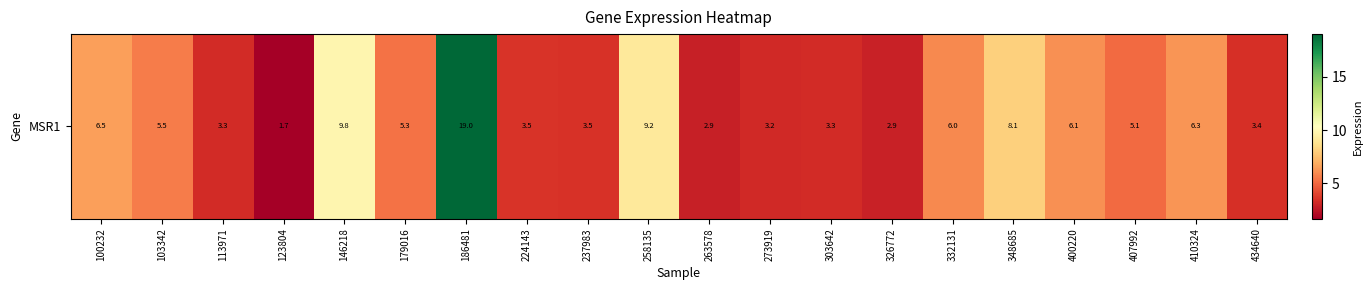

Count the number of categories in the chart.

20